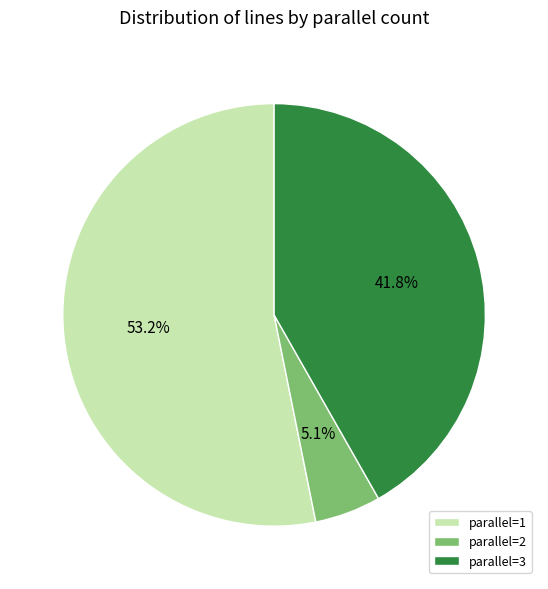

Count the number of slices in the pie.

3